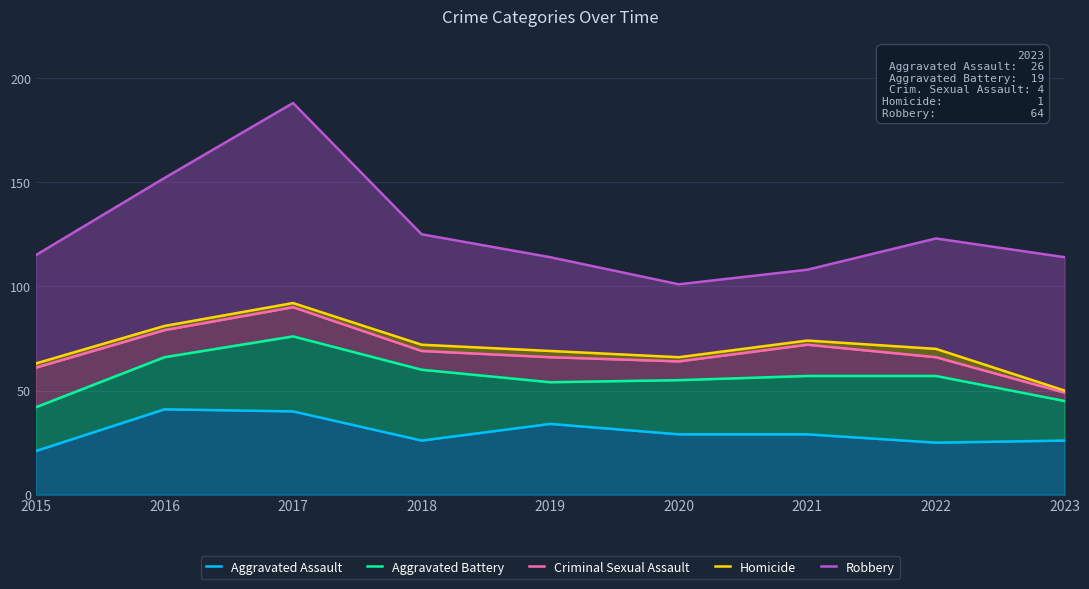

True or false: Criminal Sexual Assault has more than 2 points higher than both neighbors.

False